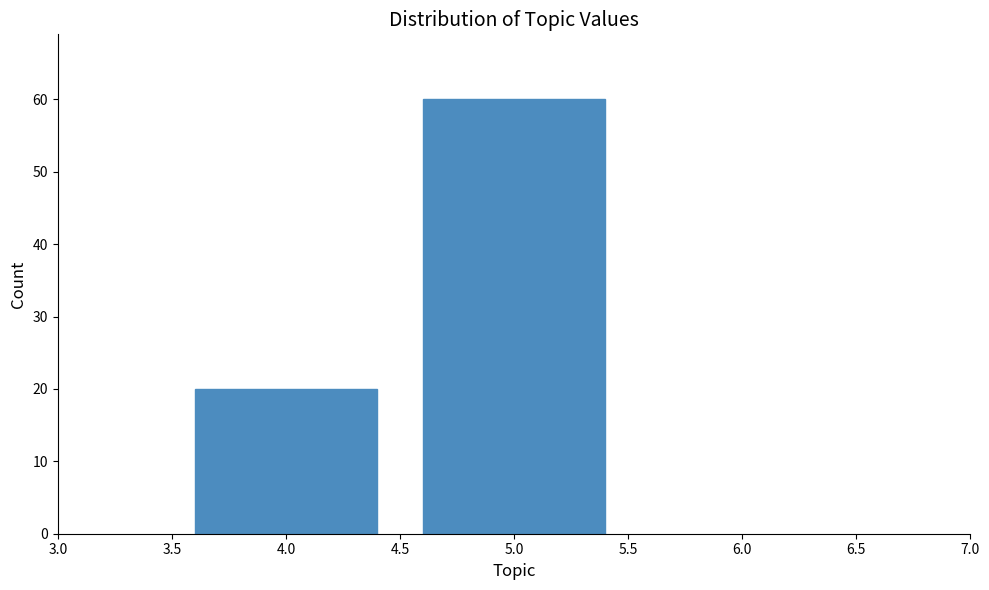

Reading left to right, transcribe all the data shown in this chart.

20	60